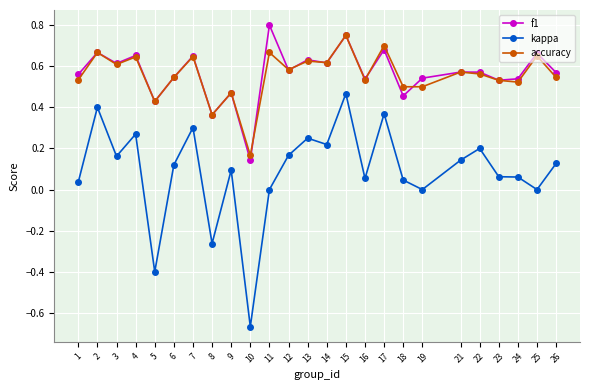

How many lines are shown in the chart?

3